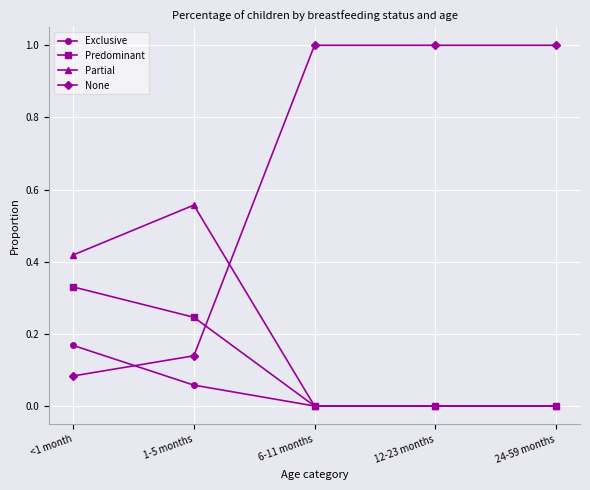

What is the total value across all series at 1-5 months?

1.0